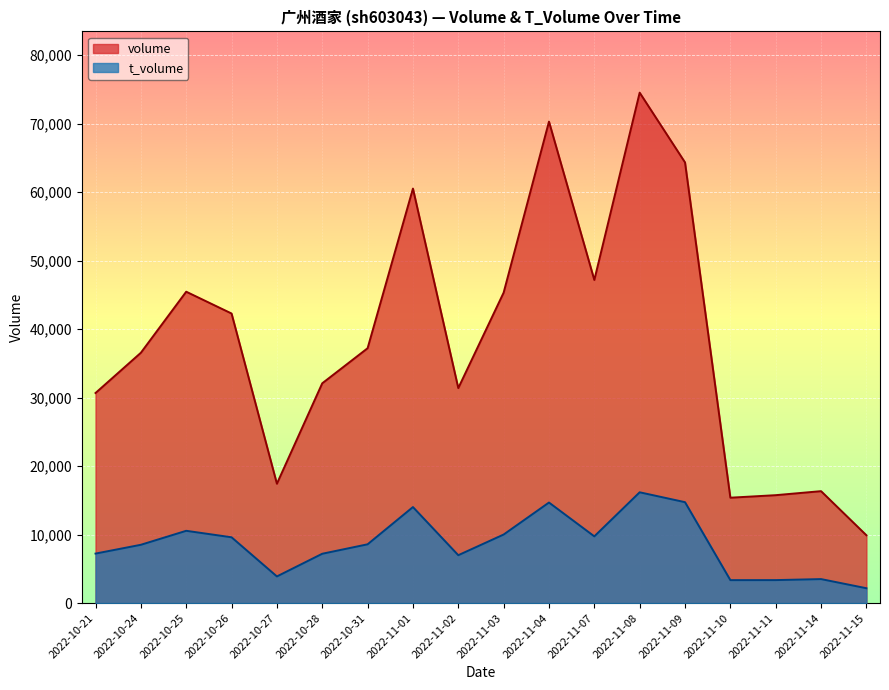

The t_volume series shows 14682 at 2022-11-04. True or false?

True